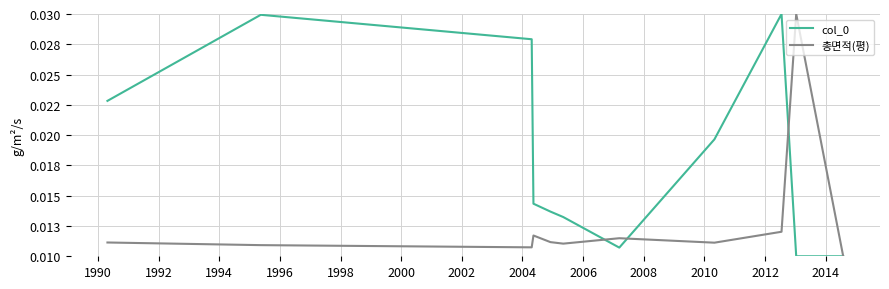

Does the chart have visible grid lines?

Yes